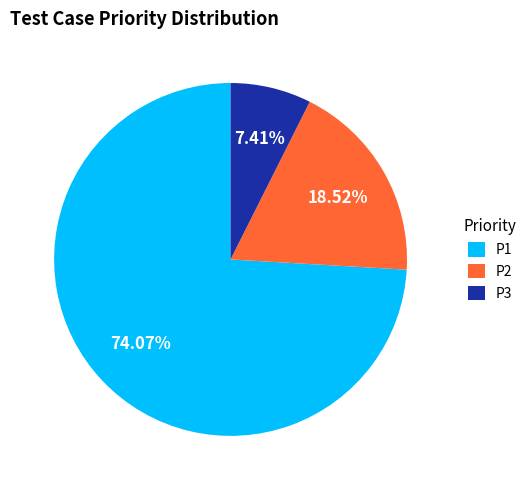

Do P2 and P3 together represent more than half of the pie?

No